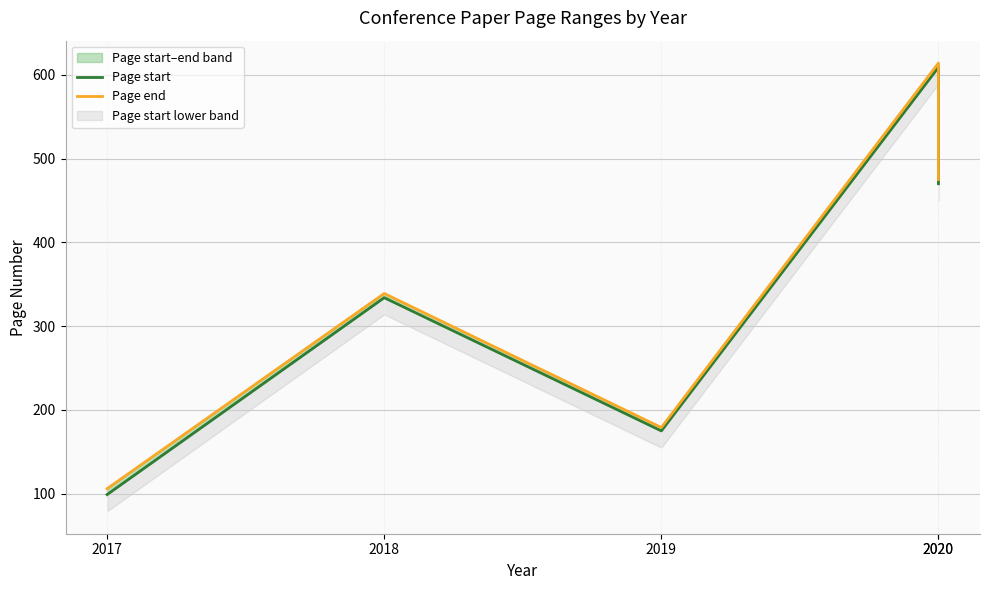

How many interior local peaks does the Page end series have?

2